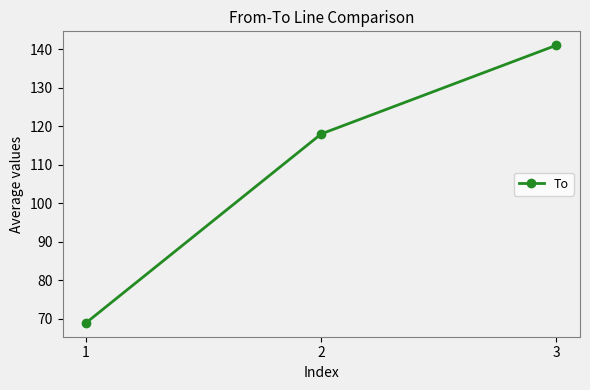

List the labels in order of value, smallest first.

1, 2, 3